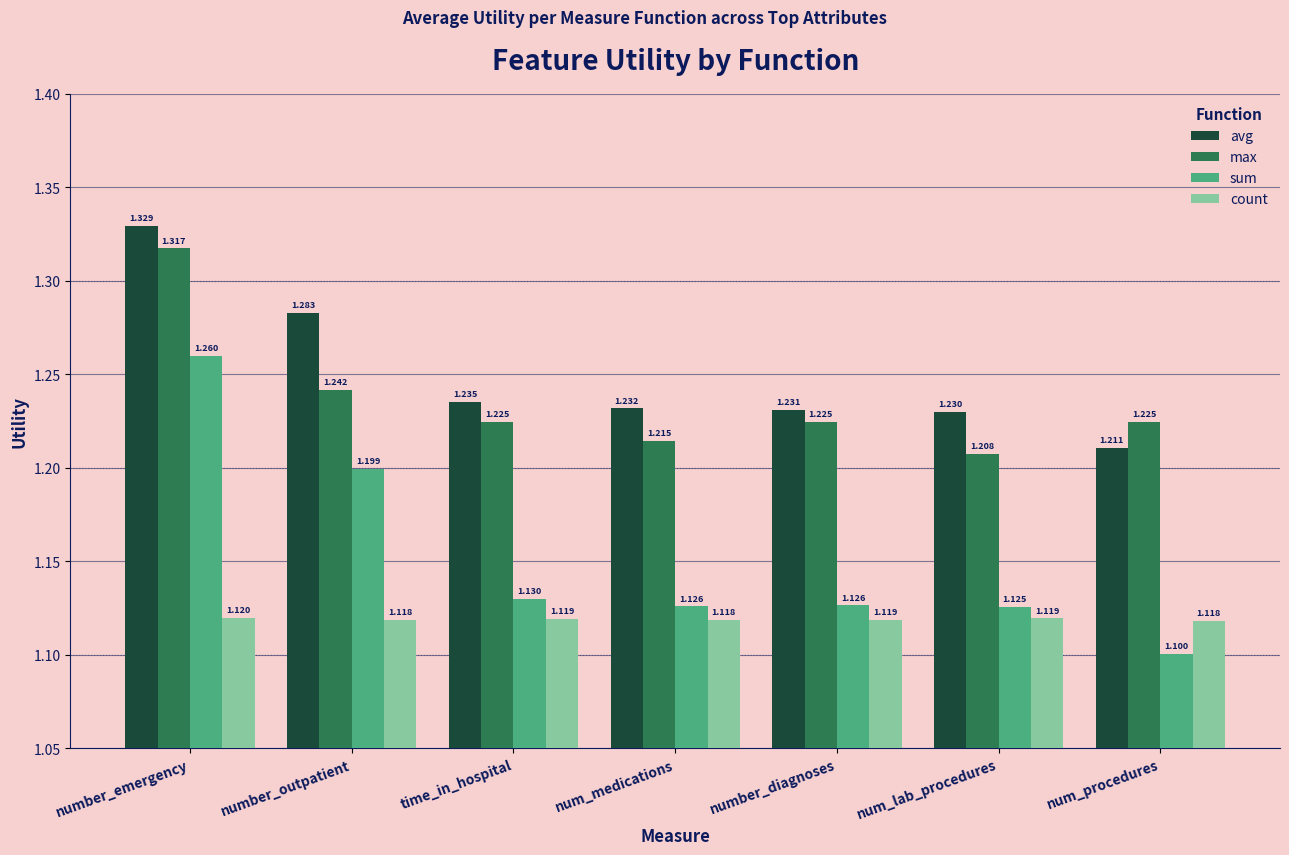

At which label does count reach its peak?

number_emergency